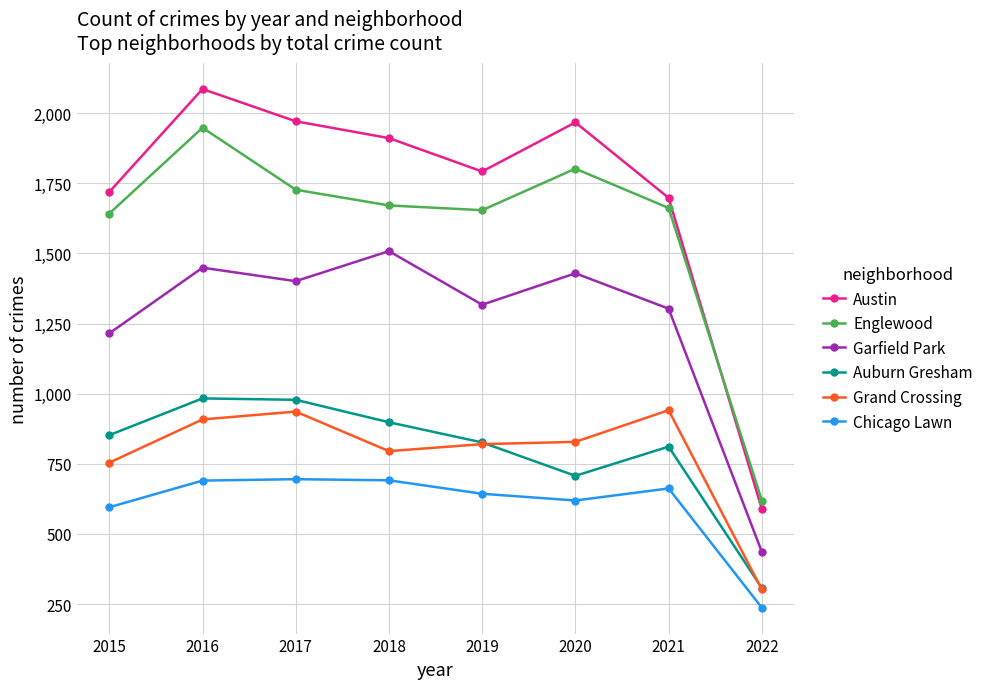

Count the number of categories in the chart.

8